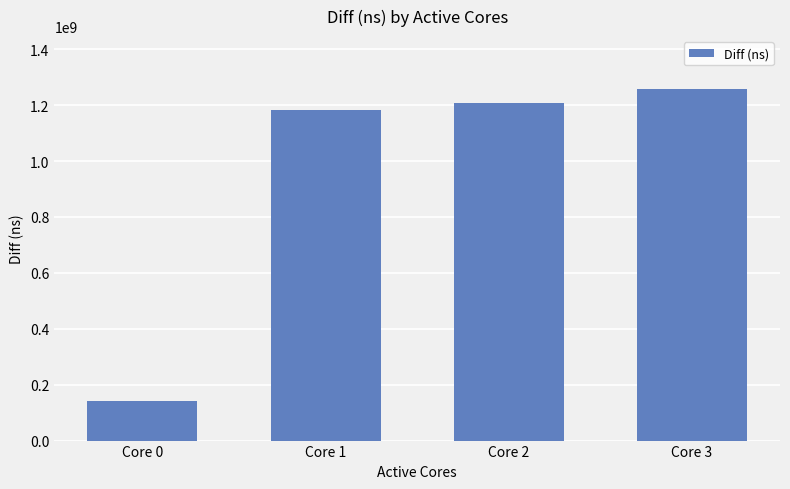

Reading left to right, list all the values displayed in this chart.

140477876	1183681850	1207719732	1258349501